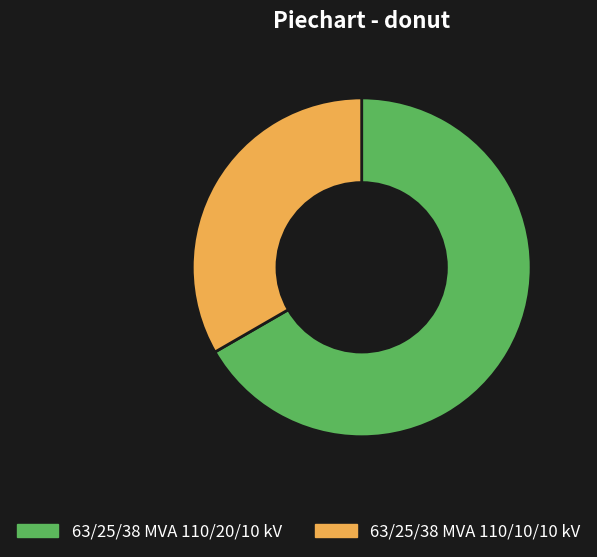

Is there any slice that represents more than half of the pie?

Yes